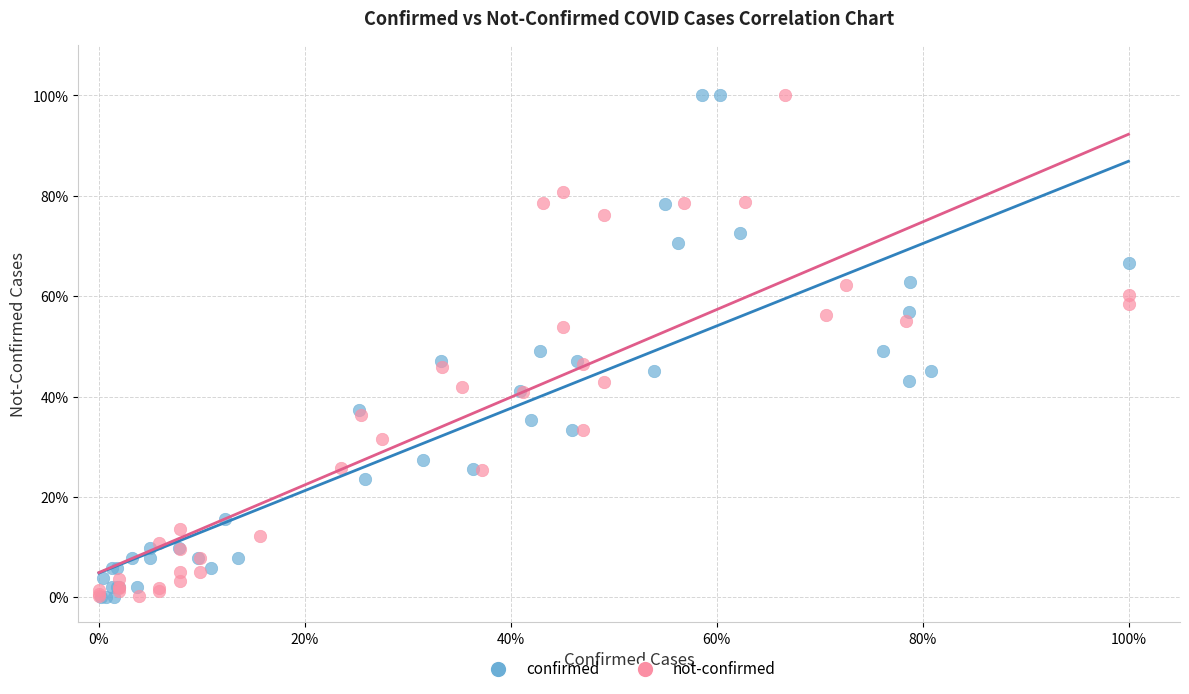

What are all the series names shown in the legend?

confirmed, not-confirmed